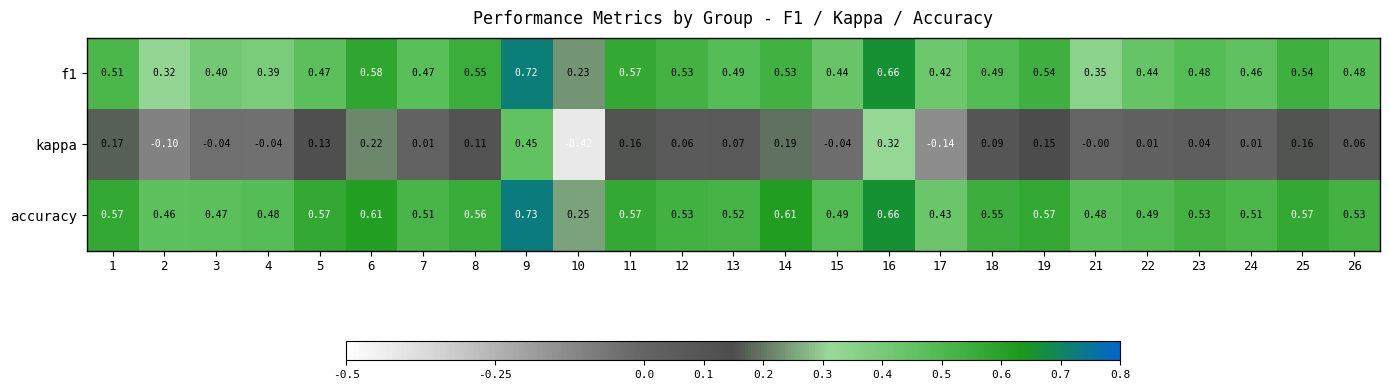

Which series has the largest range (max minus min)?

kappa